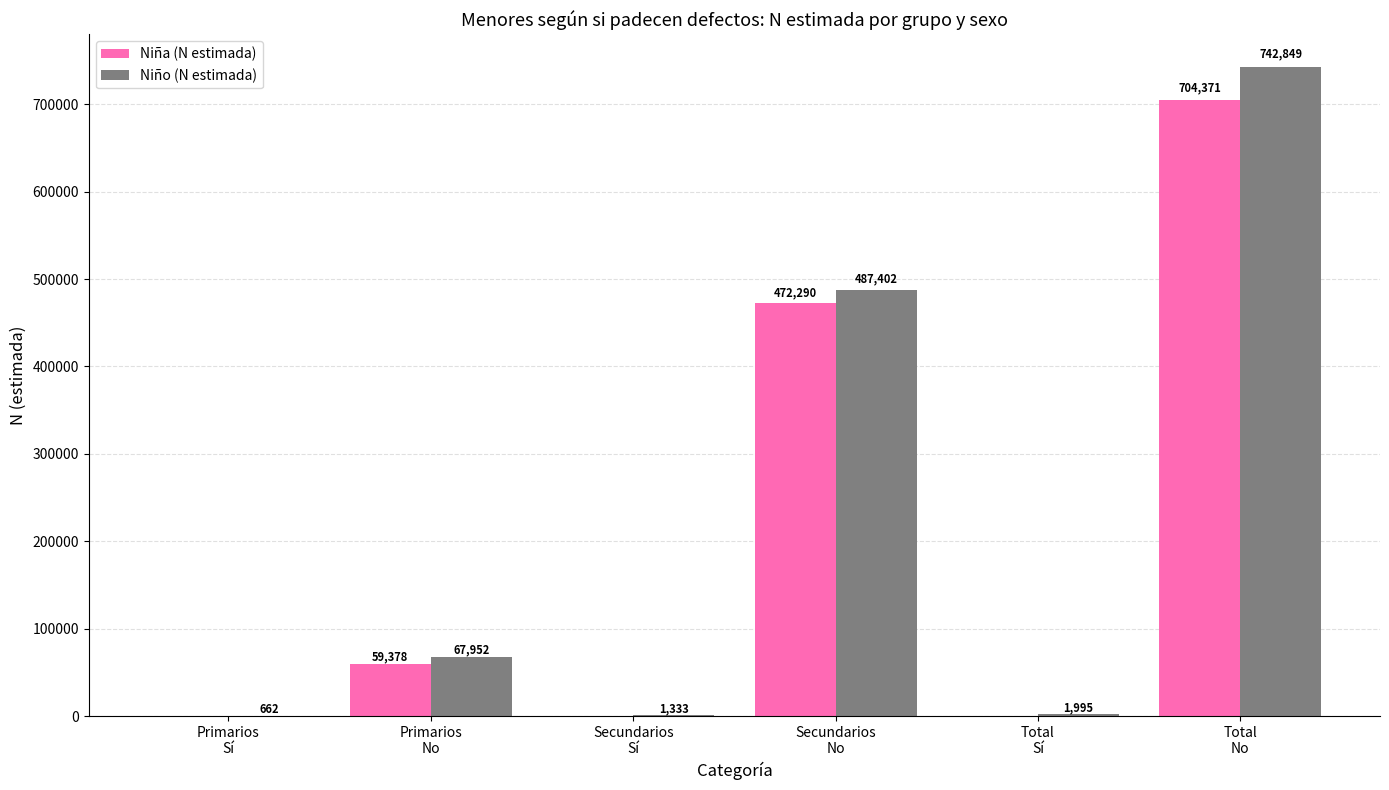

Which series has the largest total across all categories?

Niño (N estimada)